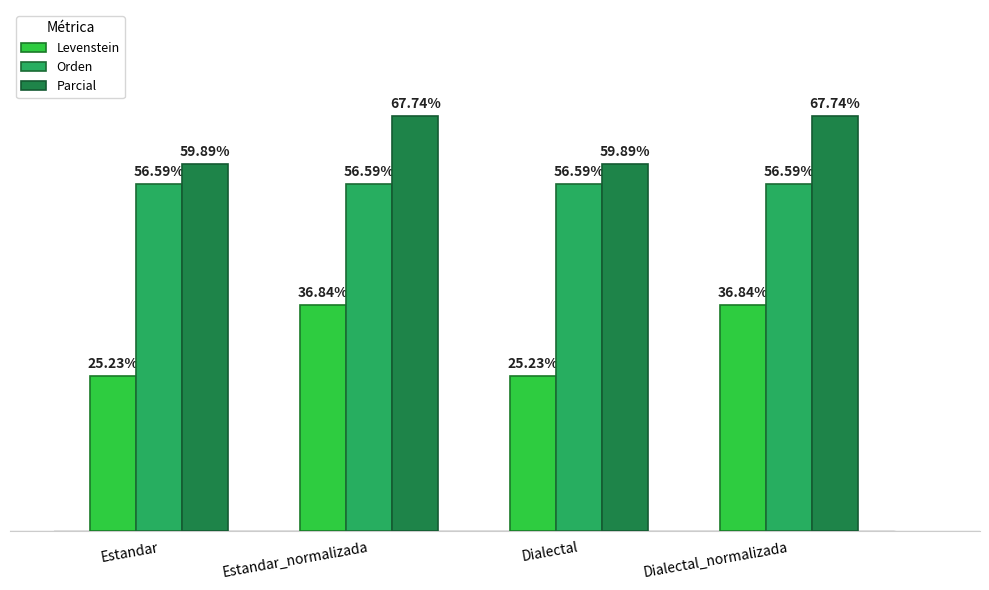

Which series has the largest total across all categories?

Parcial